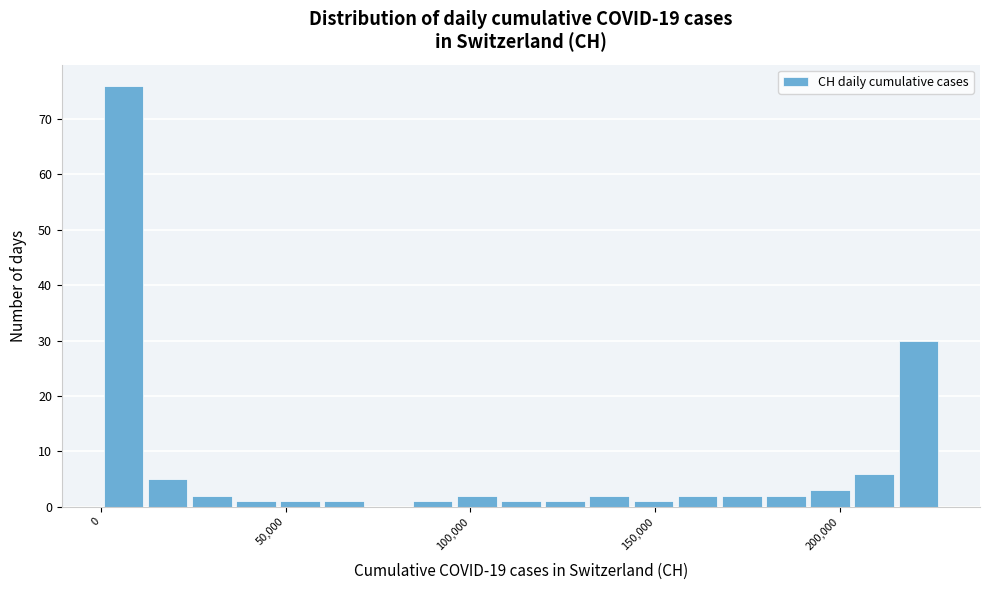

Around what value on the x-axis is the tallest bar? Give the approximate position of its centre, as read against the axis.

5000